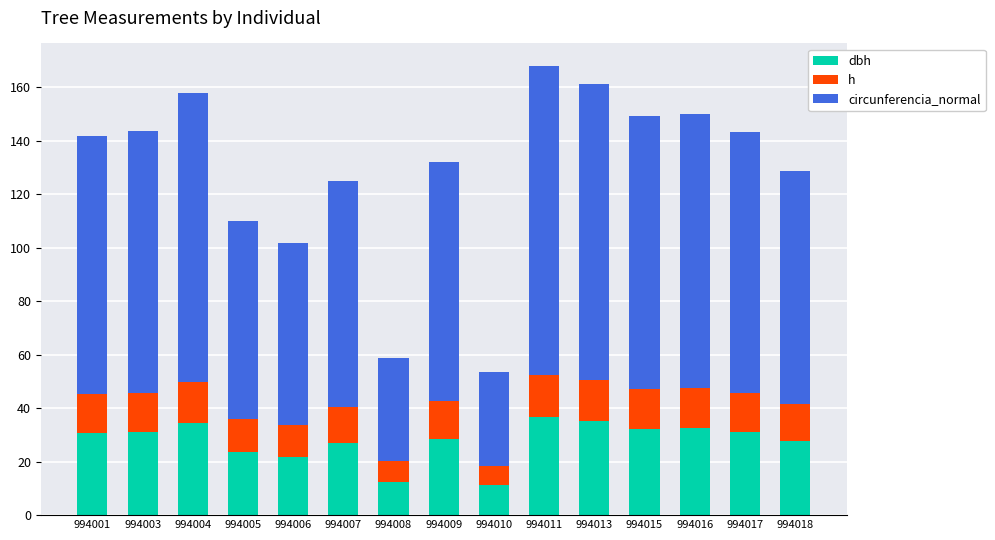

What is the total value across all series at 994001?

141.7